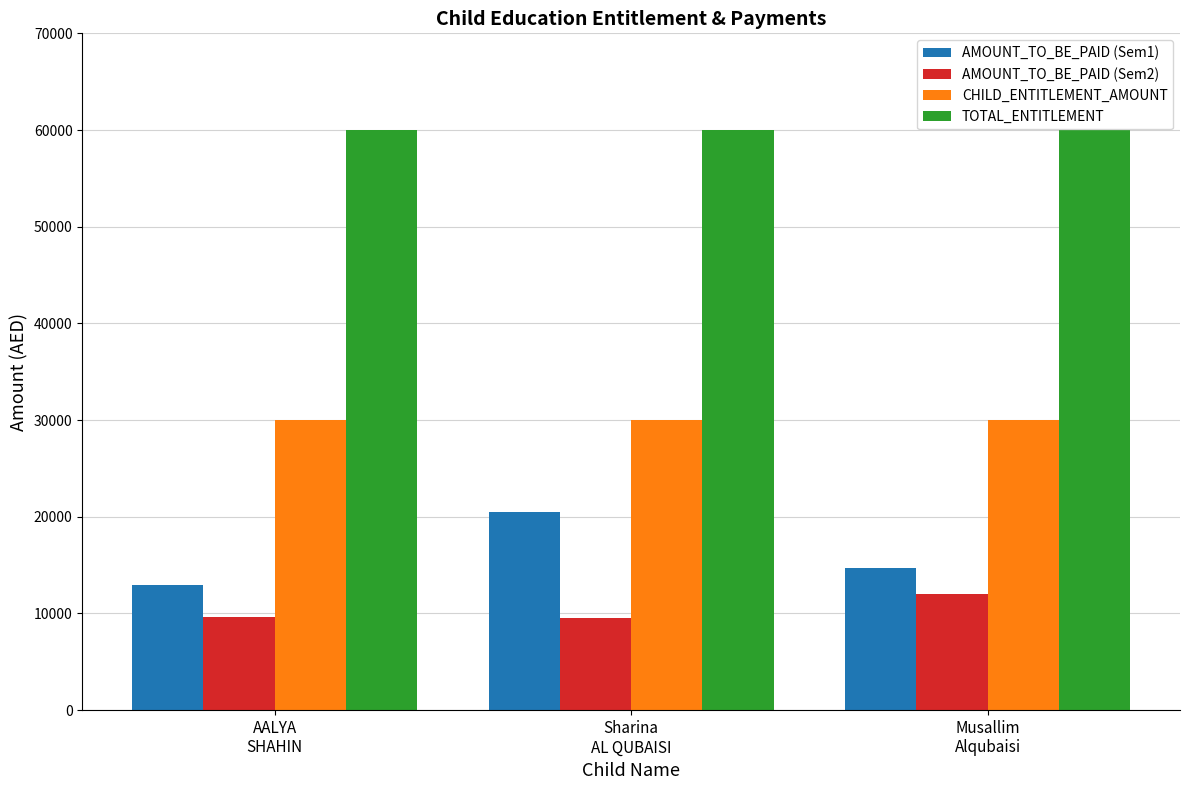

What is the maximum value shown in the chart?

60000